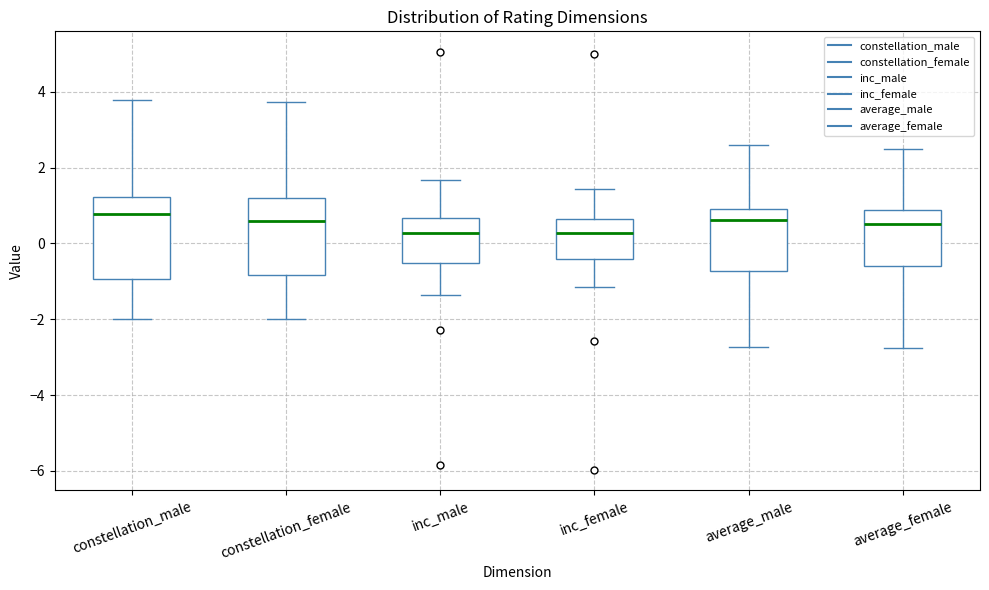

Reading left to right, transcribe this box plot: for each box, give where its median line is, the range the box spans, and where its two whiskers end, as read against the y-axis. The values are not printed on the chart, so give them approximately, as read against the axis.

constellation_male: median 0.8, box -1.0 to 1.2, whiskers -2.0 to 3.8
constellation_female: median 0.6, box -0.8 to 1.2, whiskers -2.0 to 3.8
inc_male: median 0.2, box -0.6 to 0.6, whiskers -1.4 to 1.6
inc_female: median 0.2, box -0.4 to 0.6, whiskers -1.2 to 1.4
average_male: median 0.6, box -0.8 to 1.0, whiskers -2.8 to 2.6
average_female: median 0.6, box -0.6 to 0.8, whiskers -2.8 to 2.4